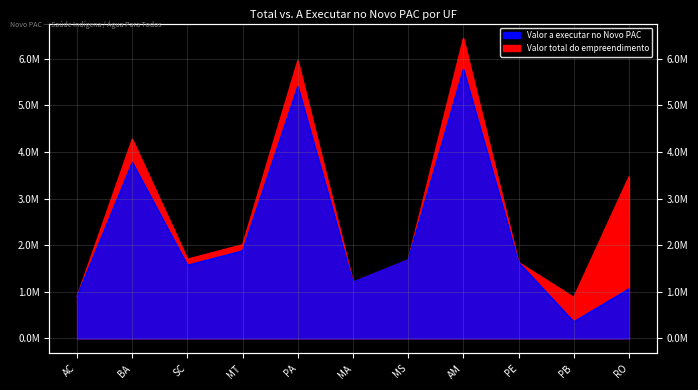

Reading left to right, list all the values displayed in this chart.

Valor total do empreendimento: AC=896692.3	BA=4273714.0	SC=1699242.9	MT=2010724.0	PA=5958761.9	MA=1206716.0	MS=1683540.4	AM=6435932.2	PE=1629407.7	PB=880000.0	RO=3463607.4
Valor a executar no Novo PAC: AC=896692.3	BA=3775082.0	SC=1568320.1	MT=1878817.8	PA=5405173.0	MA=1206716.0	MS=1683540.4	AM=5775453.9	PE=1629407.7	PB=355636.5	RO=1060163.8